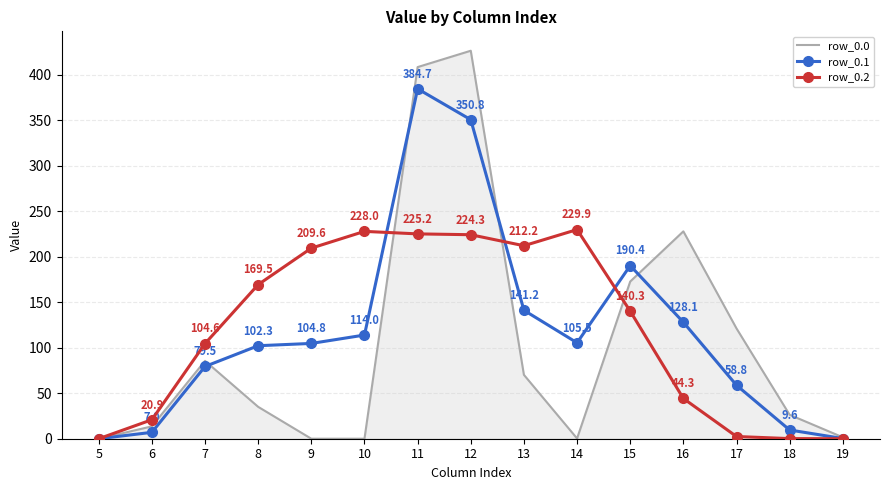

Where is the first local maximum for row_0.1?

11